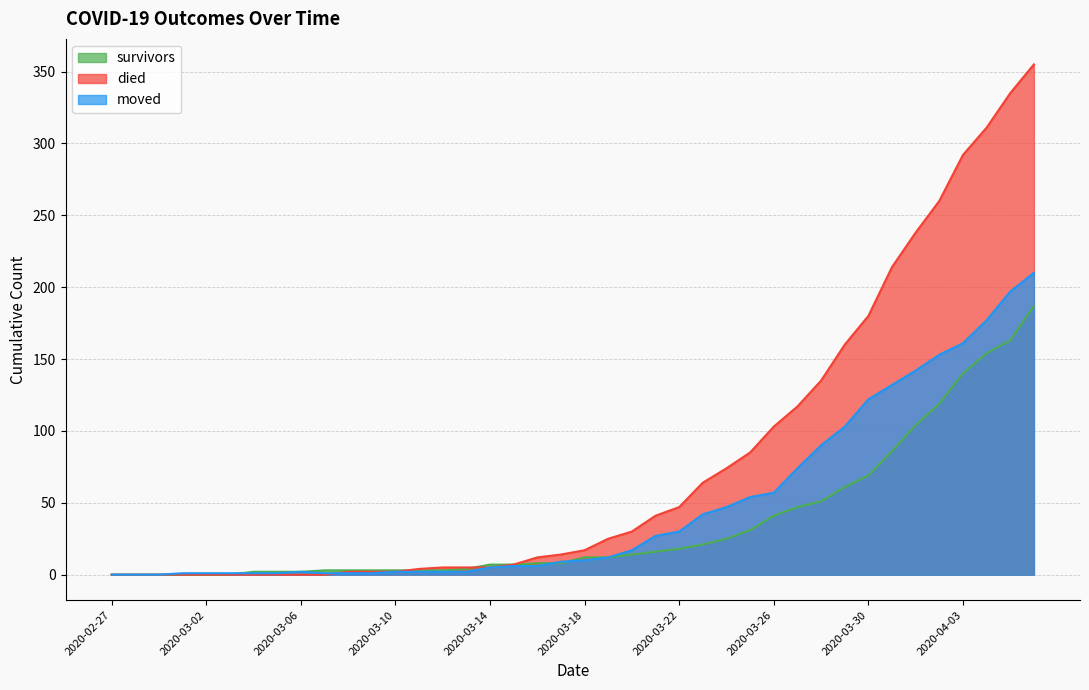

Count the number of categories in the chart.

40